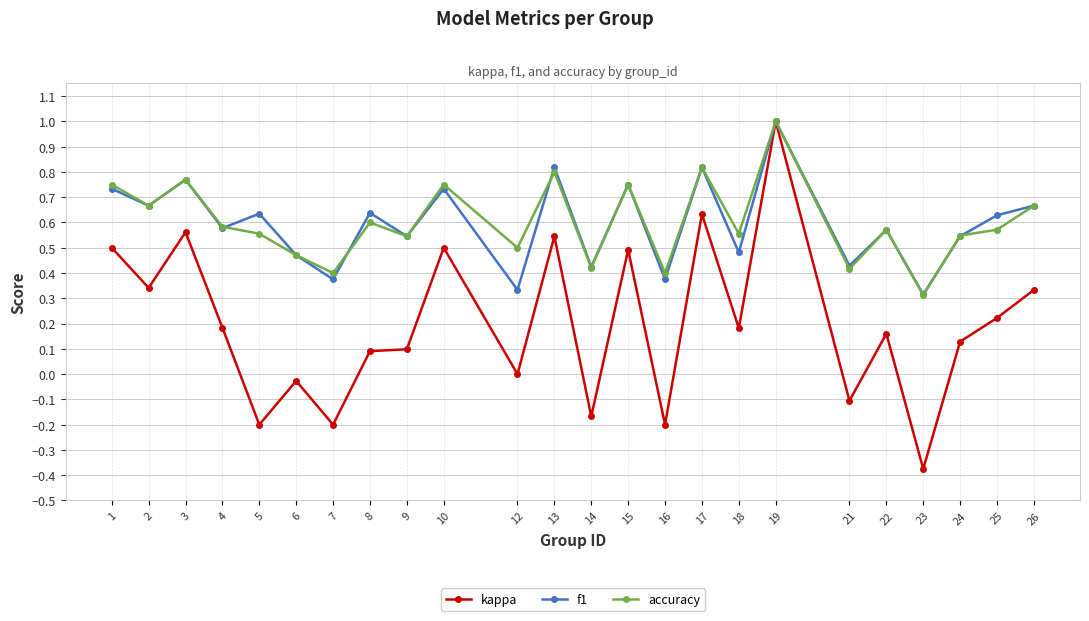

At how many categories does at least one series exceed 0?

24